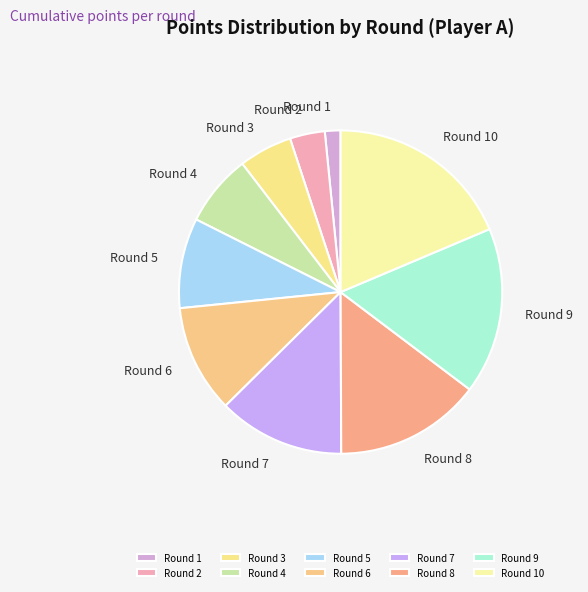

Is the sum of Round 5 and Round 9 greater than half?

No